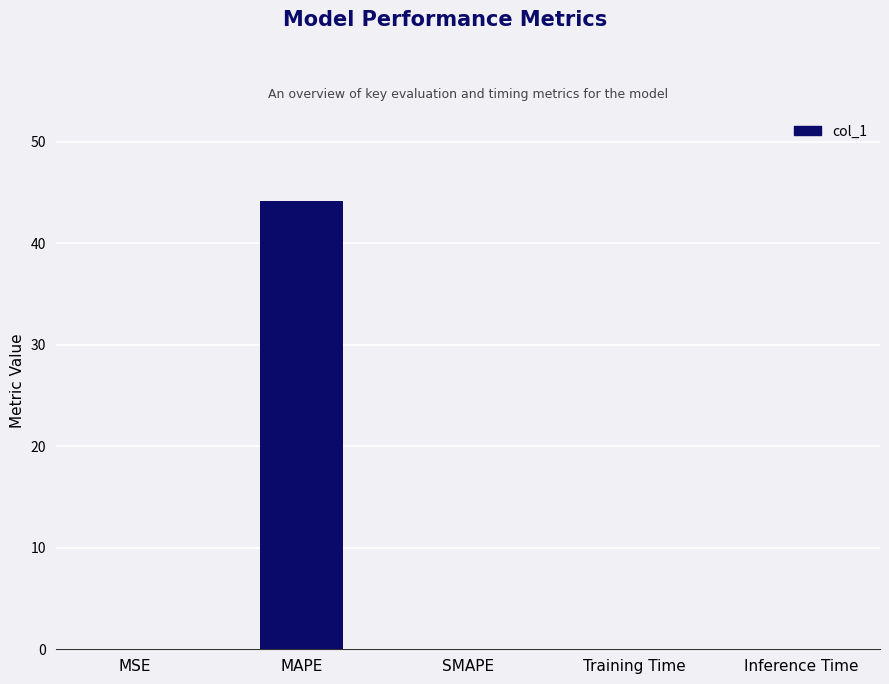

Is it true that the value at MSE is 0.0?

True